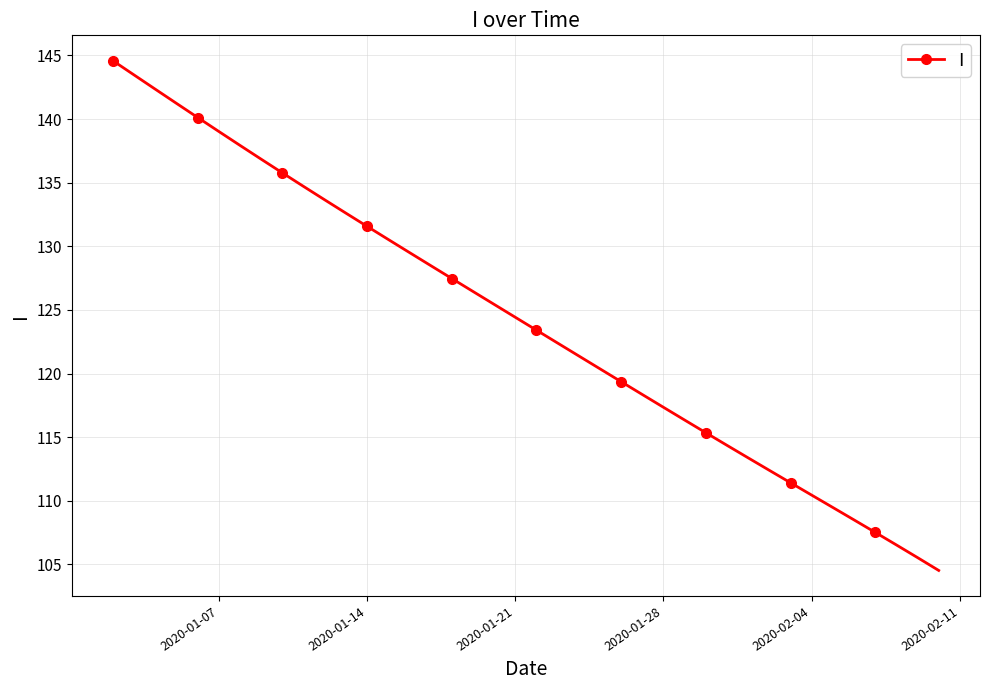

What is the maximum value shown in the chart?

144.6